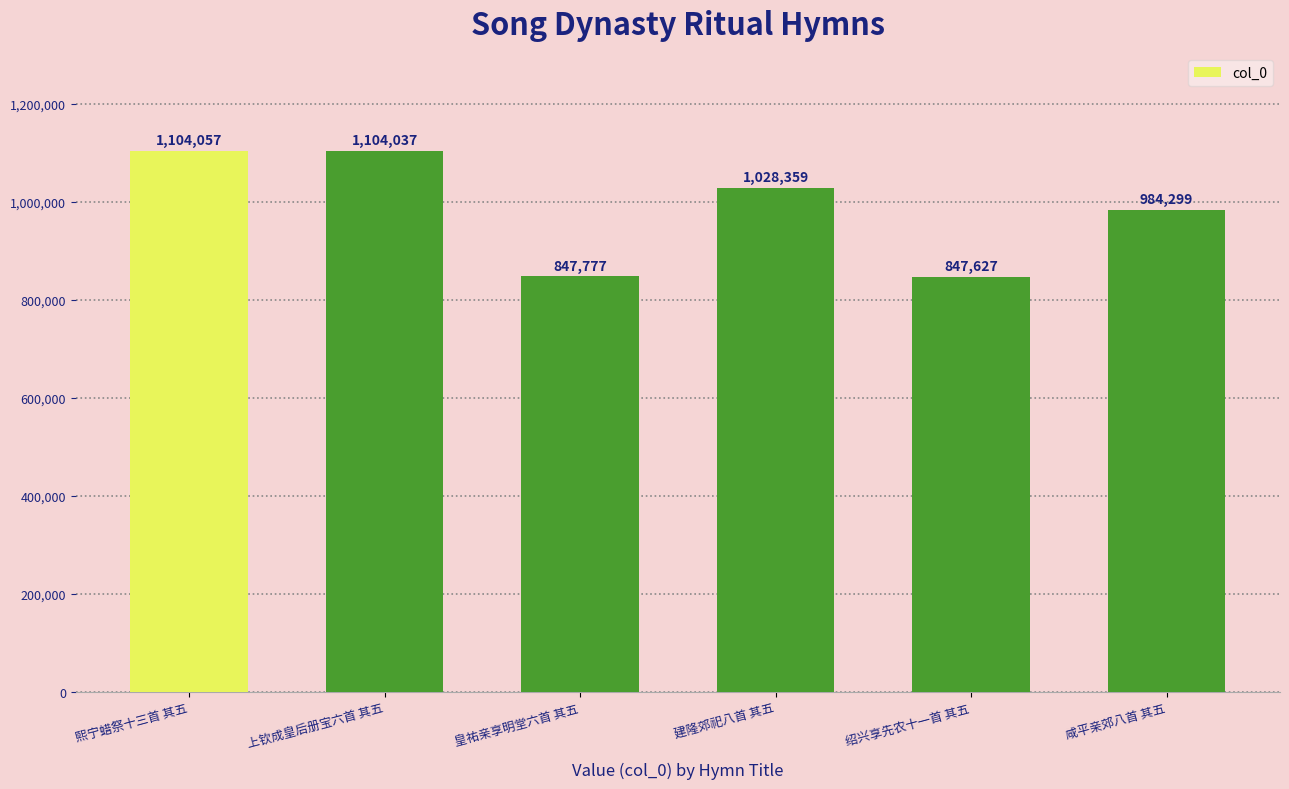

At which label does the data first exceed 1028359?

熙宁蜡祭十三首 其五